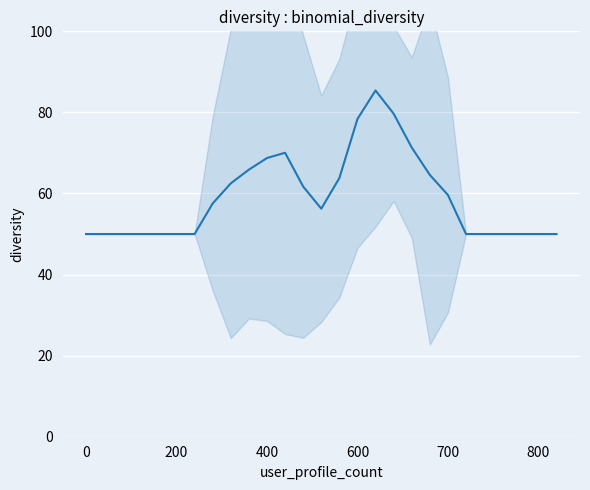

True or false: there are more than 0 points higher than both neighbors.

True